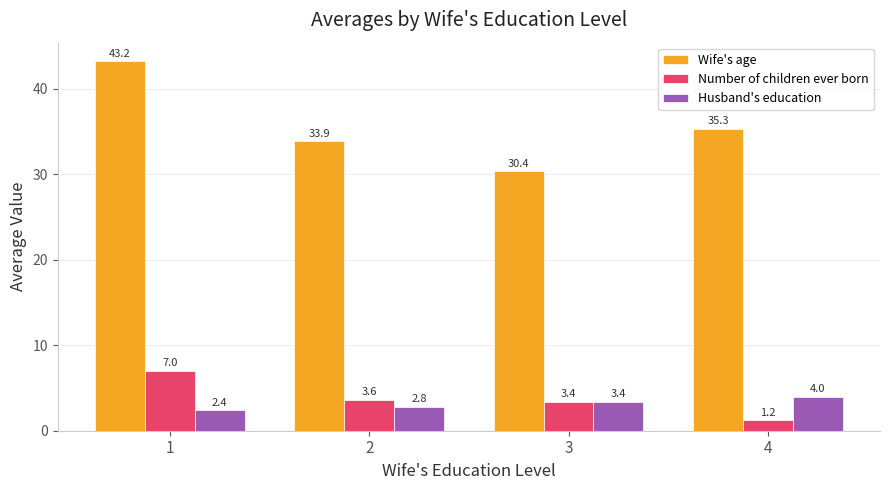

Which label corresponds to the largest value in the chart?

1